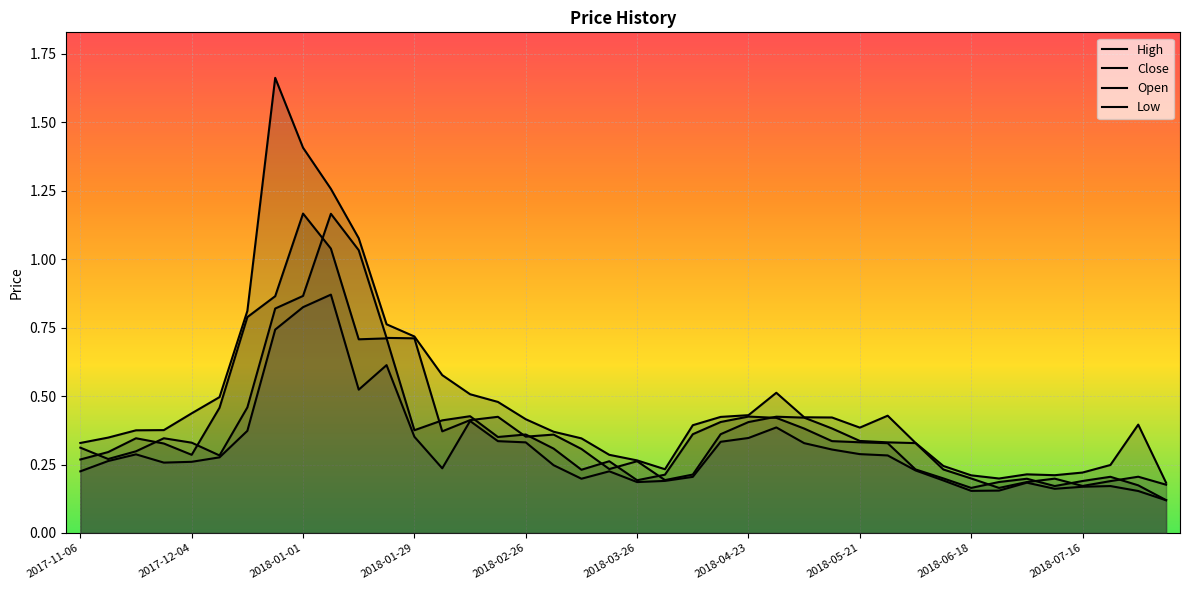

Which category has the highest value in the Open series?

2018-01-08